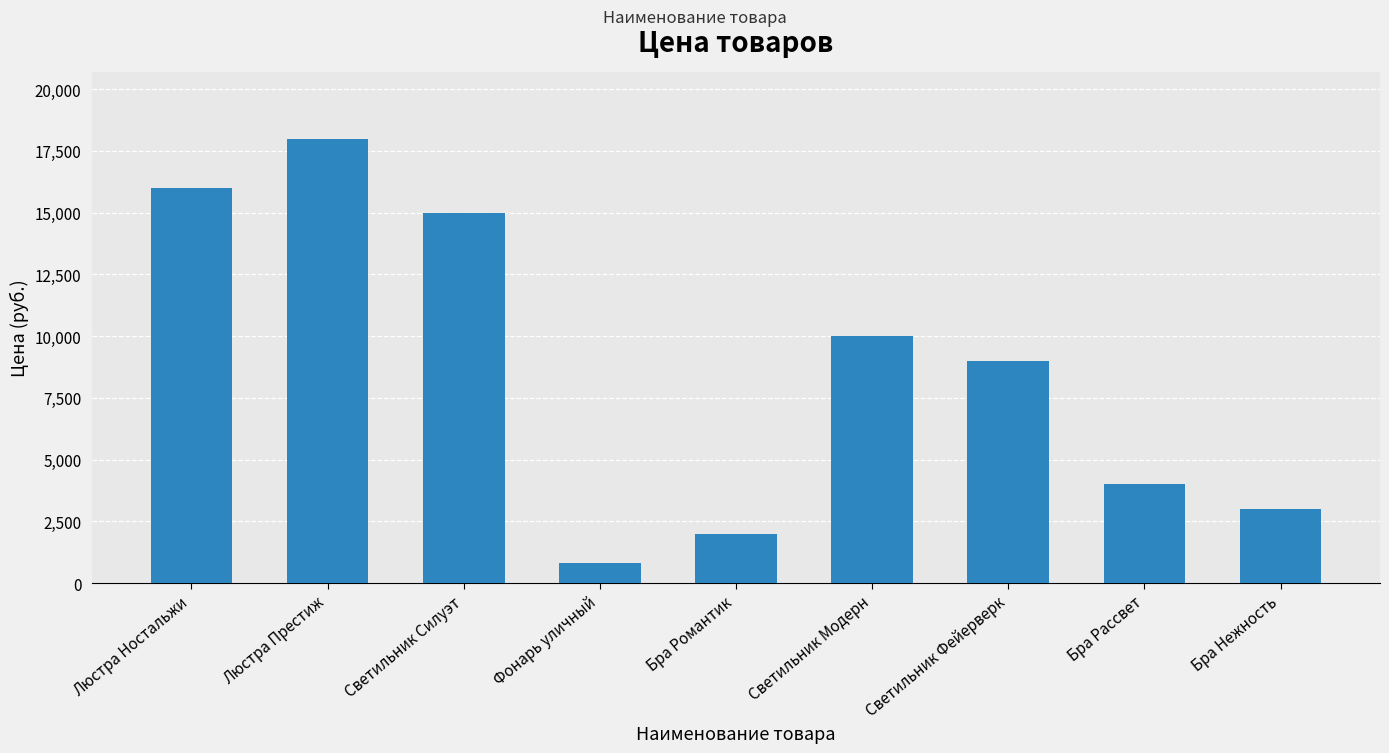

What is the change in value from Люстра Престиж to Светильник Фейерверк?

-9000